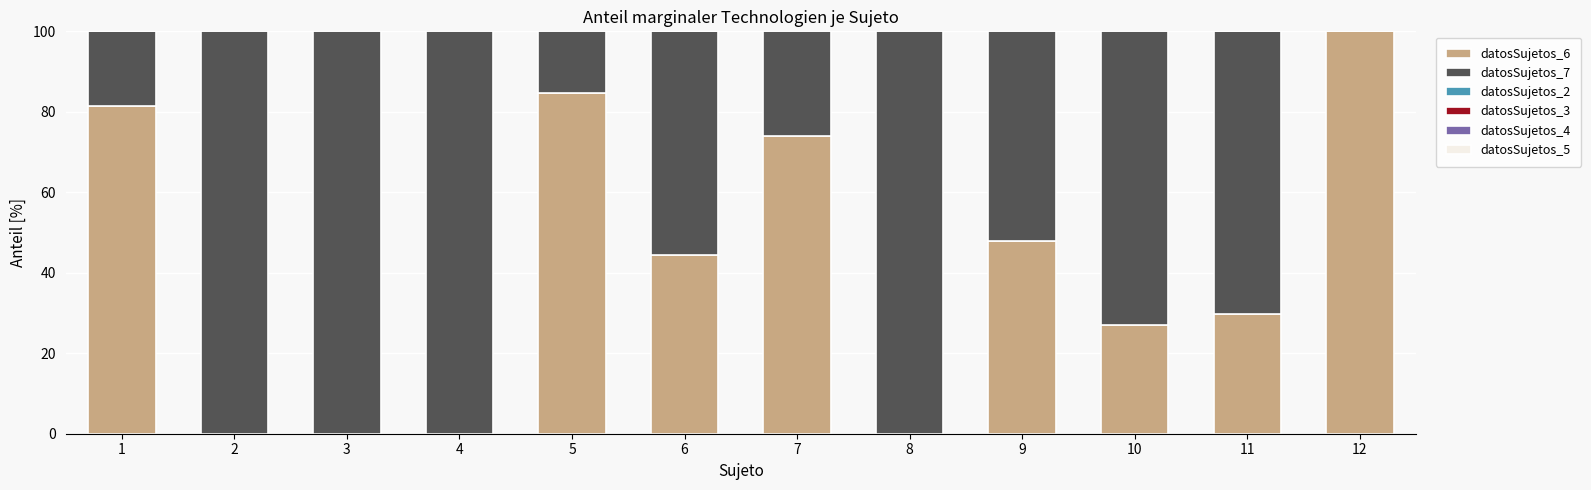

Reading right to left, extract all data points from this chart.

datosSujetos_6: 100.0	29.6	26.9	48.0	0.0	74.1	44.4	84.6	0.0	0.0	0.0	81.5
datosSujetos_7: 0.0	70.4	73.1	52.0	100.0	25.9	55.6	15.4	100.0	100.0	100.0	18.5
datosSujetos_2: 0.0	0.0	100.0	100.0	72.0	85.2	0.0	54.2	64.0	96.2	89.3	0.0
datosSujetos_3: 100.0	100.0	0.0	0.0	28.0	14.8	100.0	45.8	36.0	3.8	10.7	100.0
datosSujetos_4: 52.2	37.0	100.0	0.0	100.0	64.0	0.0	67.9	100.0	3.8	62.5	0.0
datosSujetos_5: 47.8	63.0	0.0	100.0	0.0	36.0	100.0	32.1	0.0	96.2	37.5	100.0